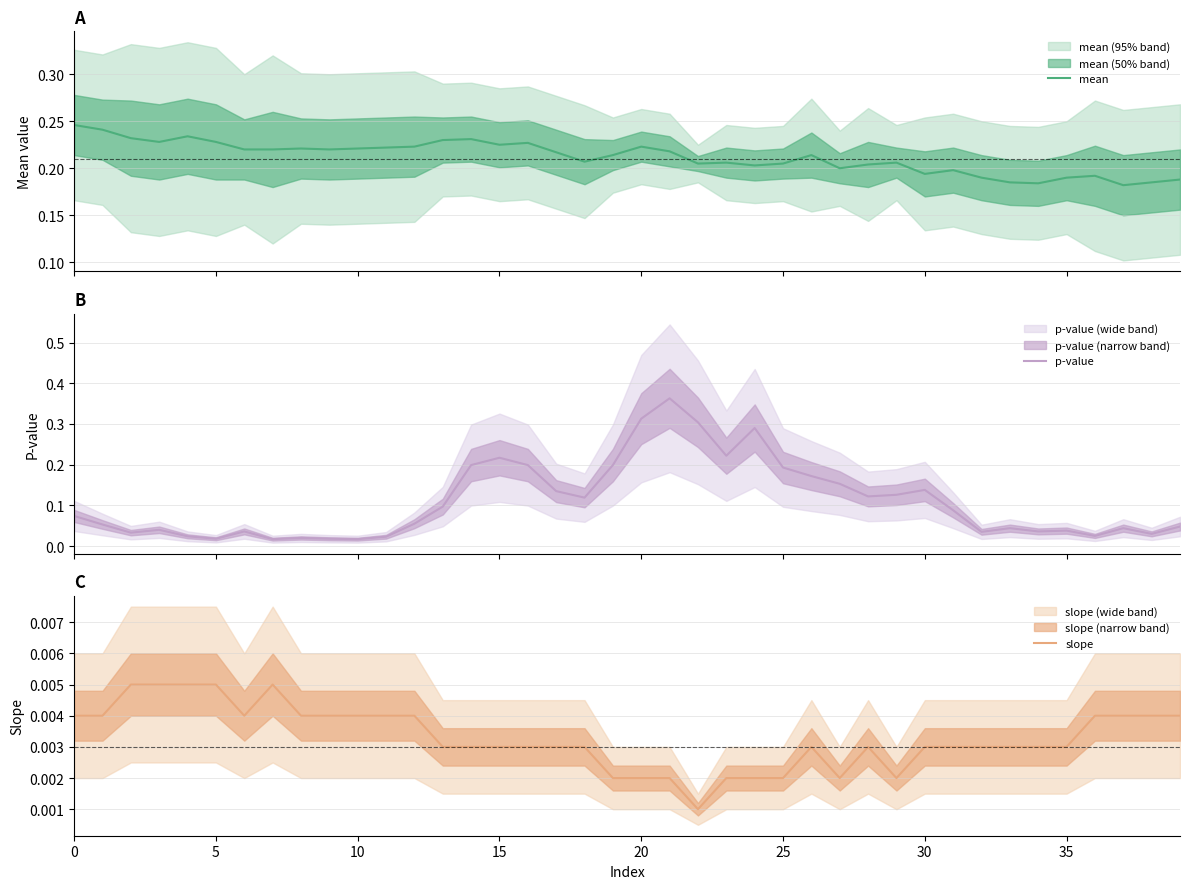

True or false: p-value and slope cross at least once.

False